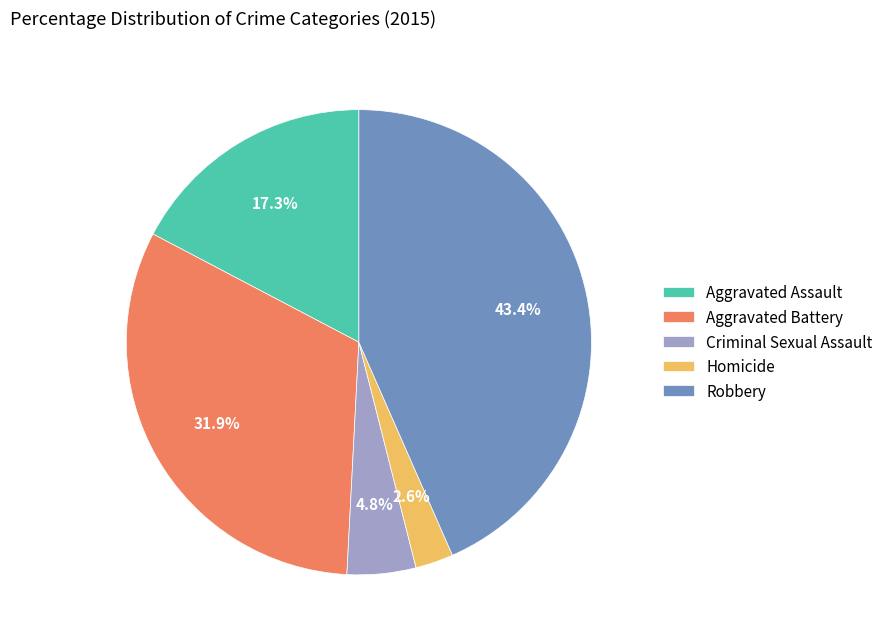

Which slice is the smallest?

Homicide